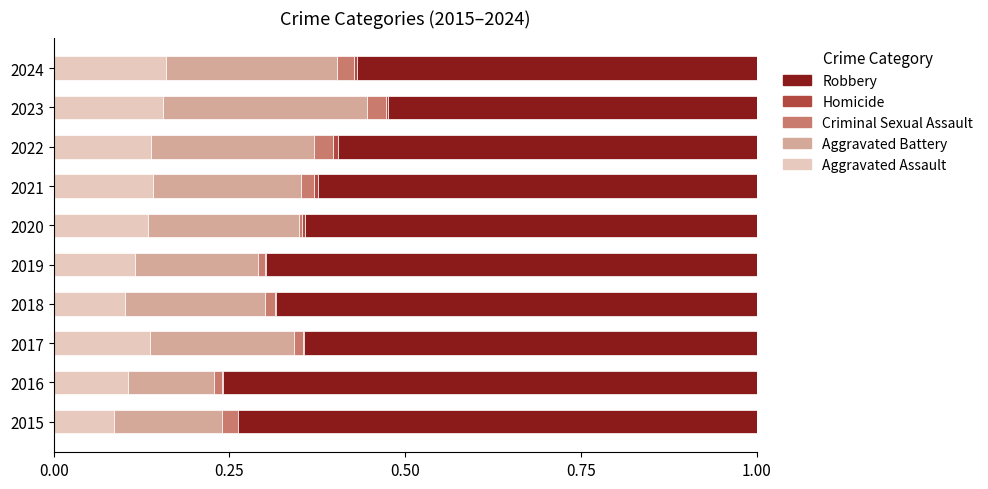

True or false: Aggravated Assault has a value of 0.1 at 2023.

False